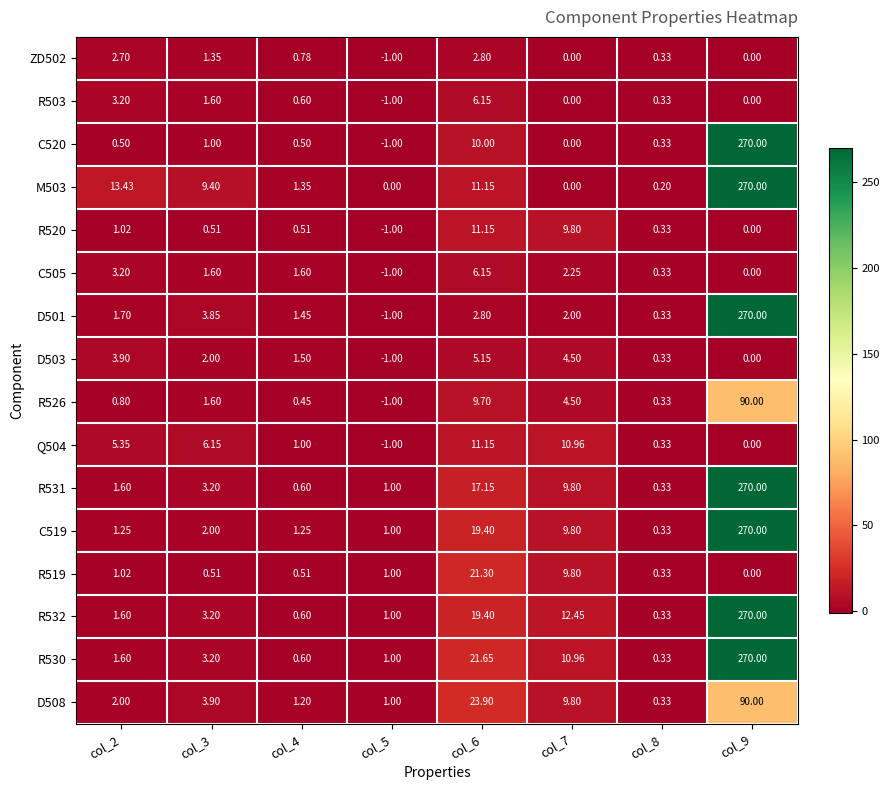

How many negative values does the R520 series have?

1